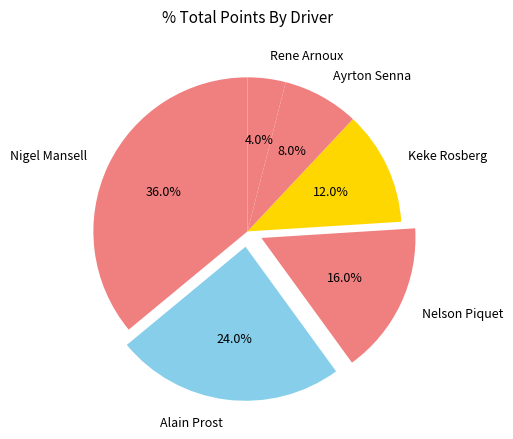

Rank the categories by value from lowest to highest.

Rene Arnoux, Ayrton Senna, Keke Rosberg, Nelson Piquet, Alain Prost, Nigel Mansell